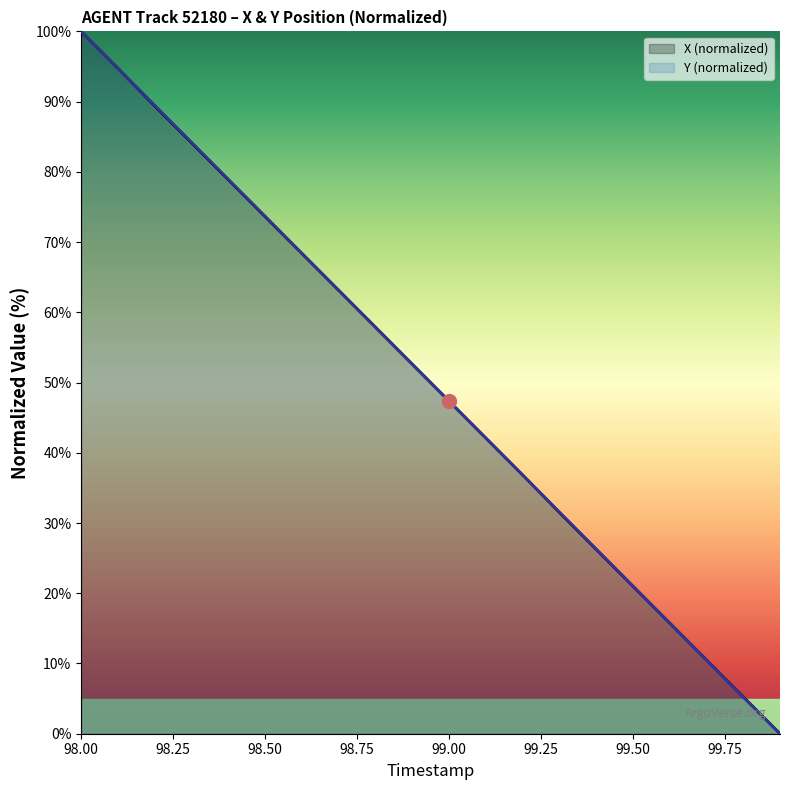

What position from the right is 98.5?

15